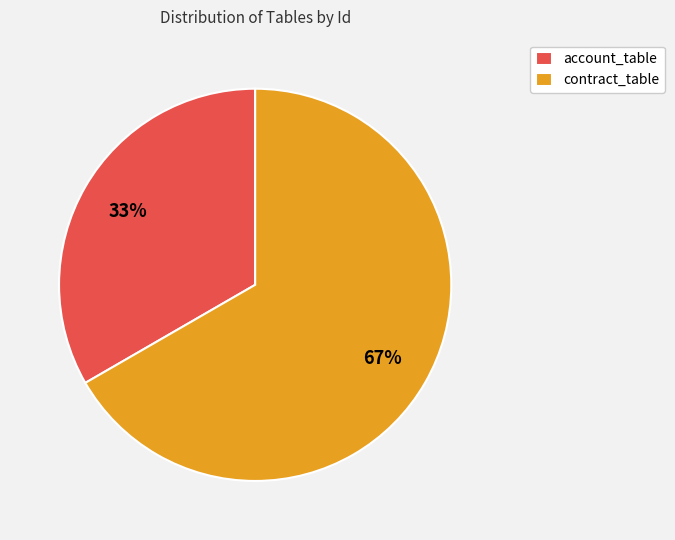

Do account_table and contract_table together represent more than half of the pie?

Yes